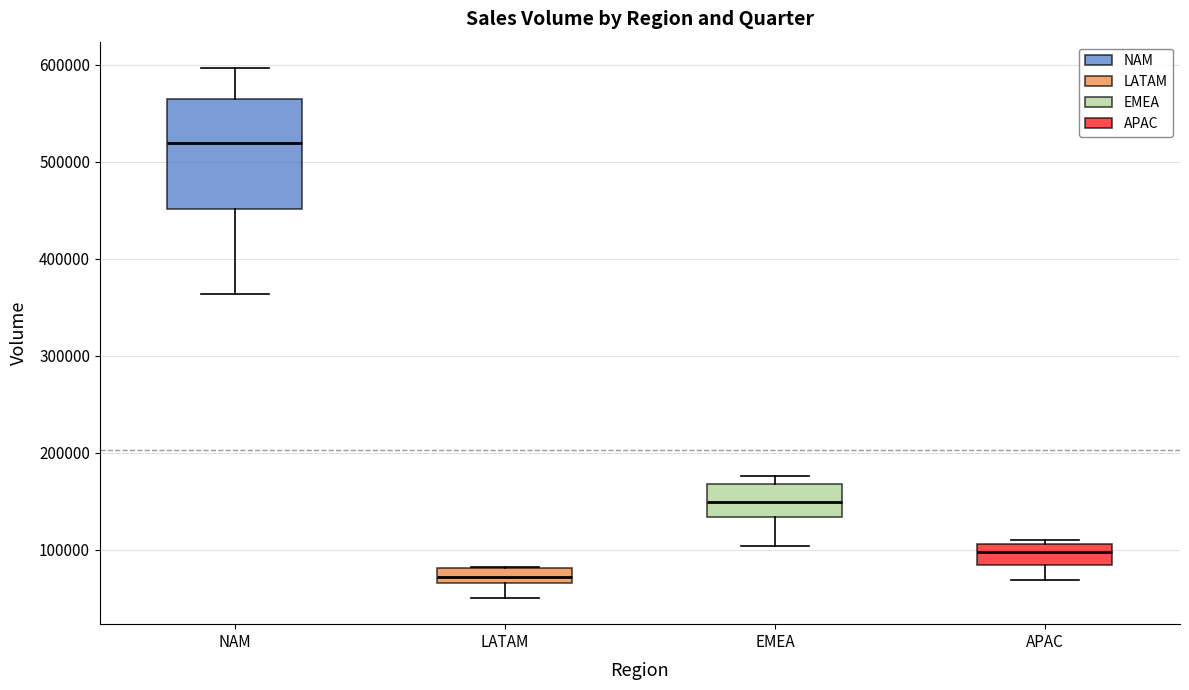

Which box has the lowest median line?

LATAM